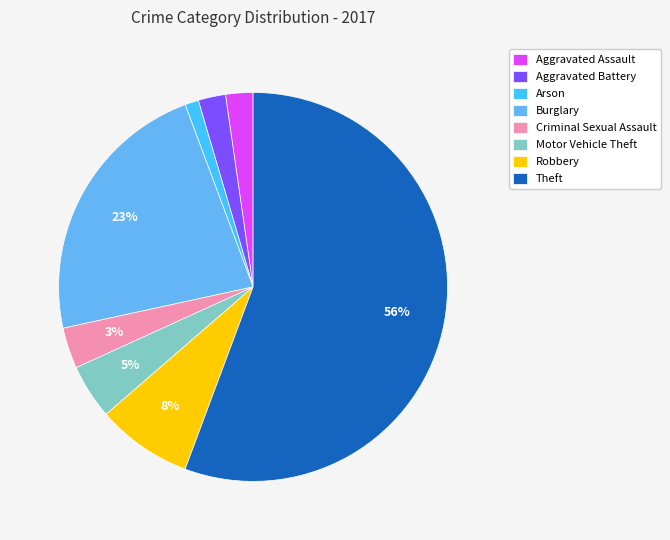

Is Theft the majority of the pie?

Yes